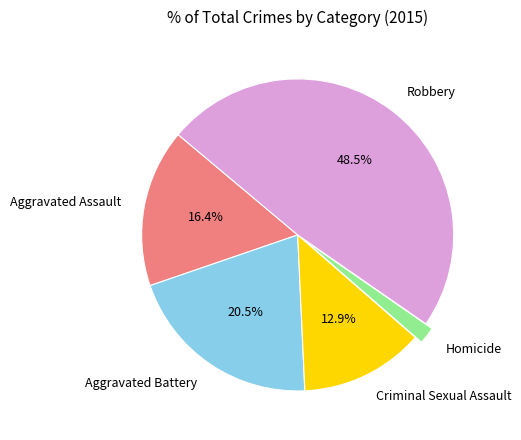

What is the largest slice in the pie chart?

Robbery